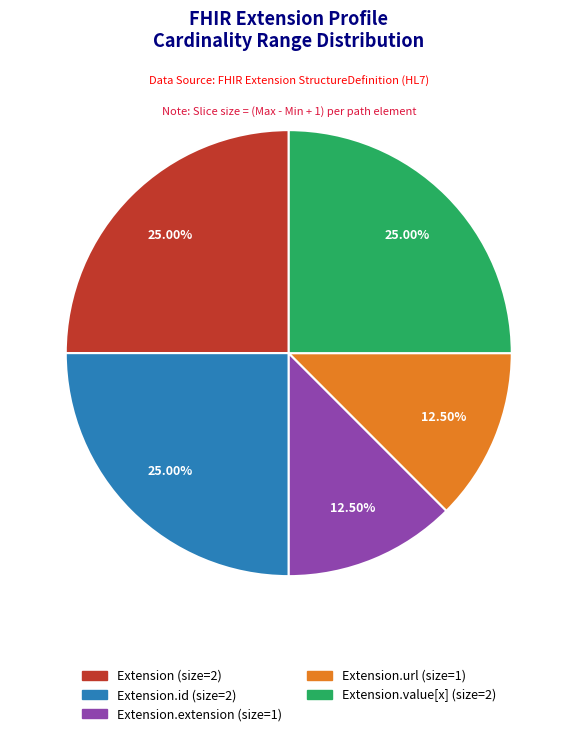

Does any single category account for the majority?

No